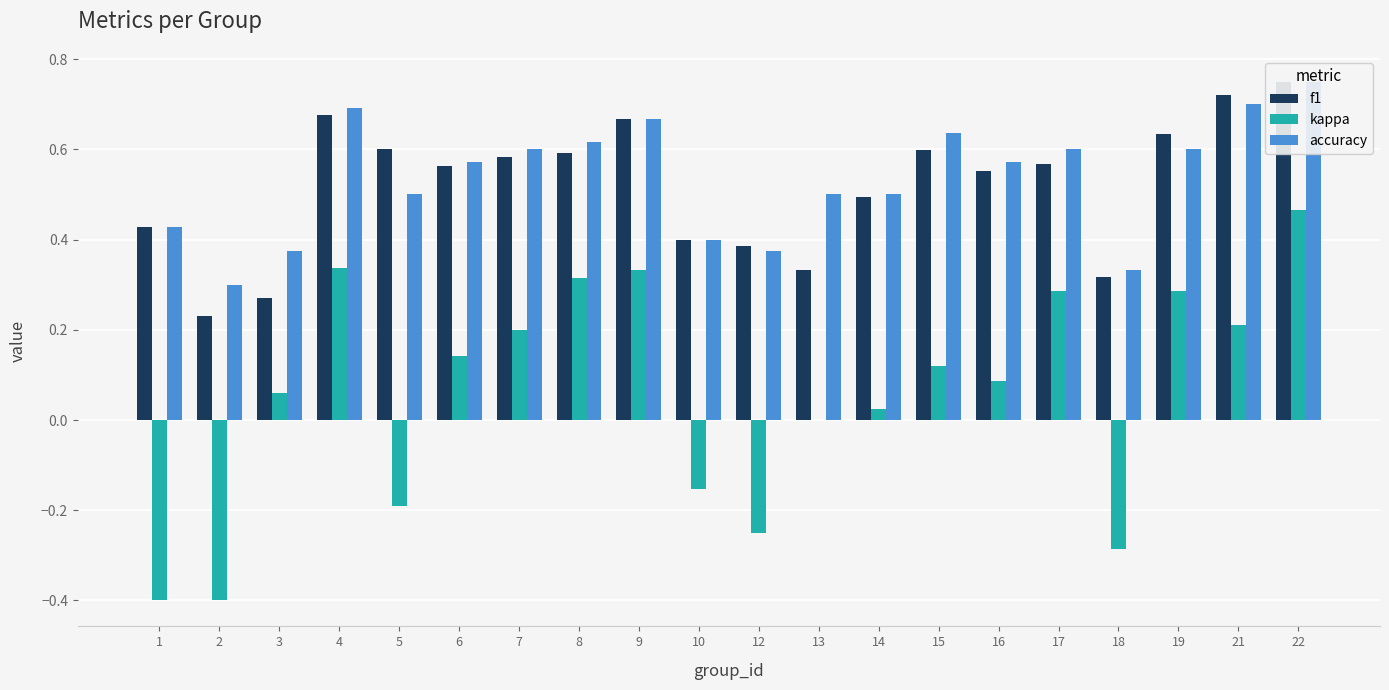

What is the average value of the f1 series?

0.5